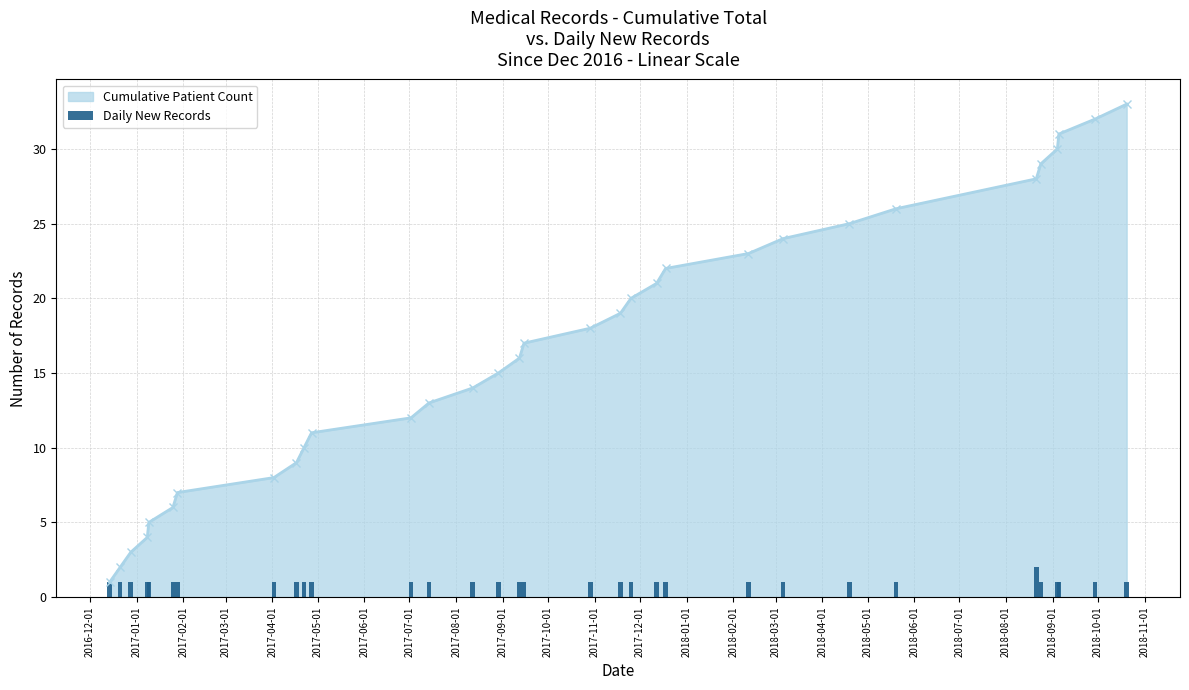

True or false: Cumulative Patient Count has more than 2 interior local peaks.

False